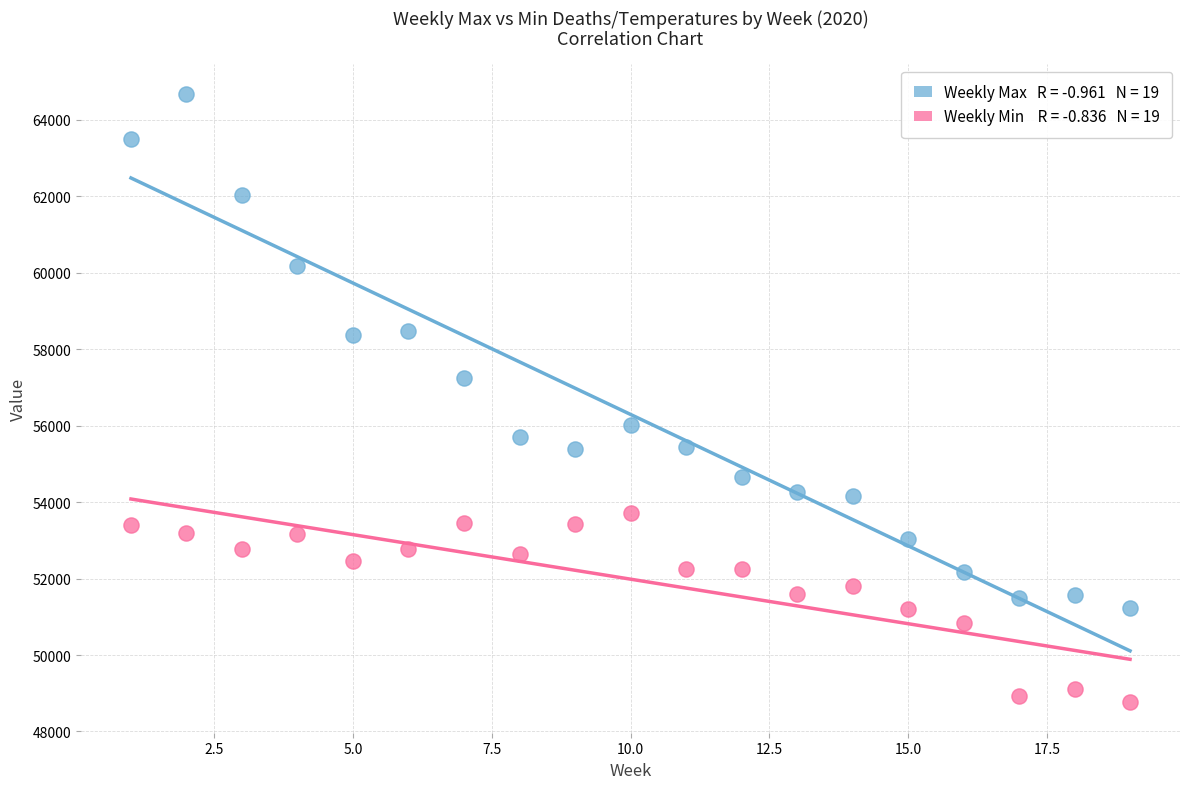

Across all series, what Y value is closest to 56713?

57234